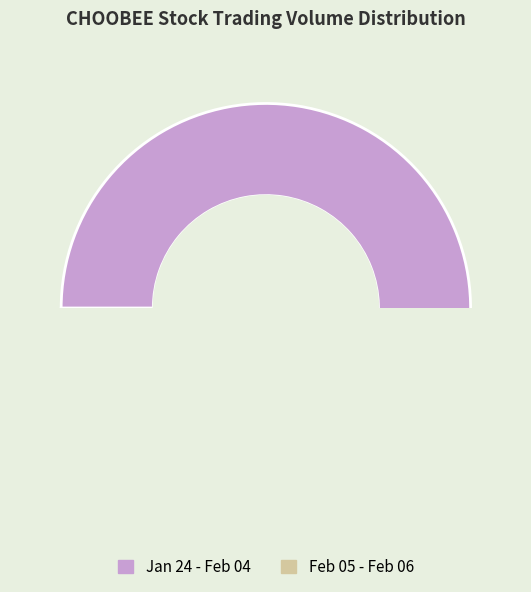

What portion of the pie excludes 2020-02-05?

95.5%